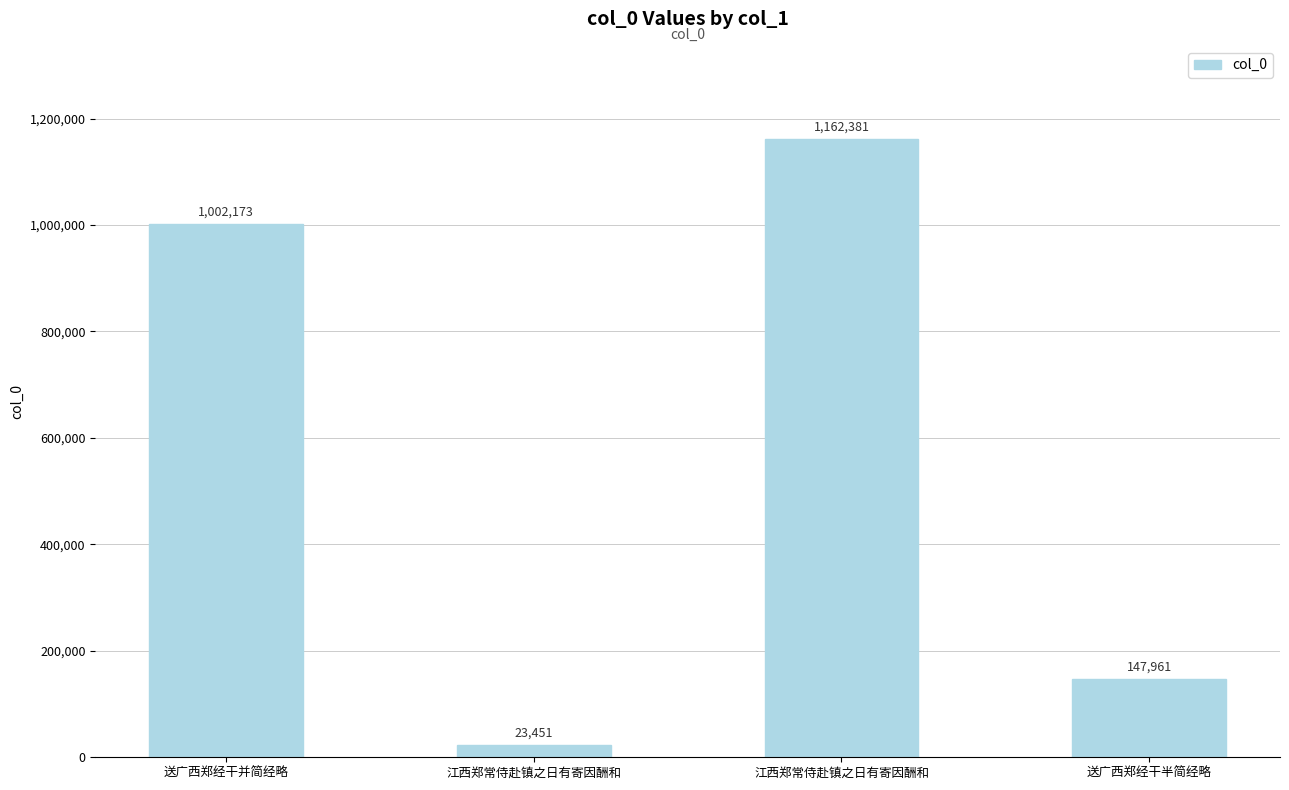

What is the change in value from 送广西郑经干并简经略 to 江西郑常侍赴镇之日有寄因酬和?

-978722